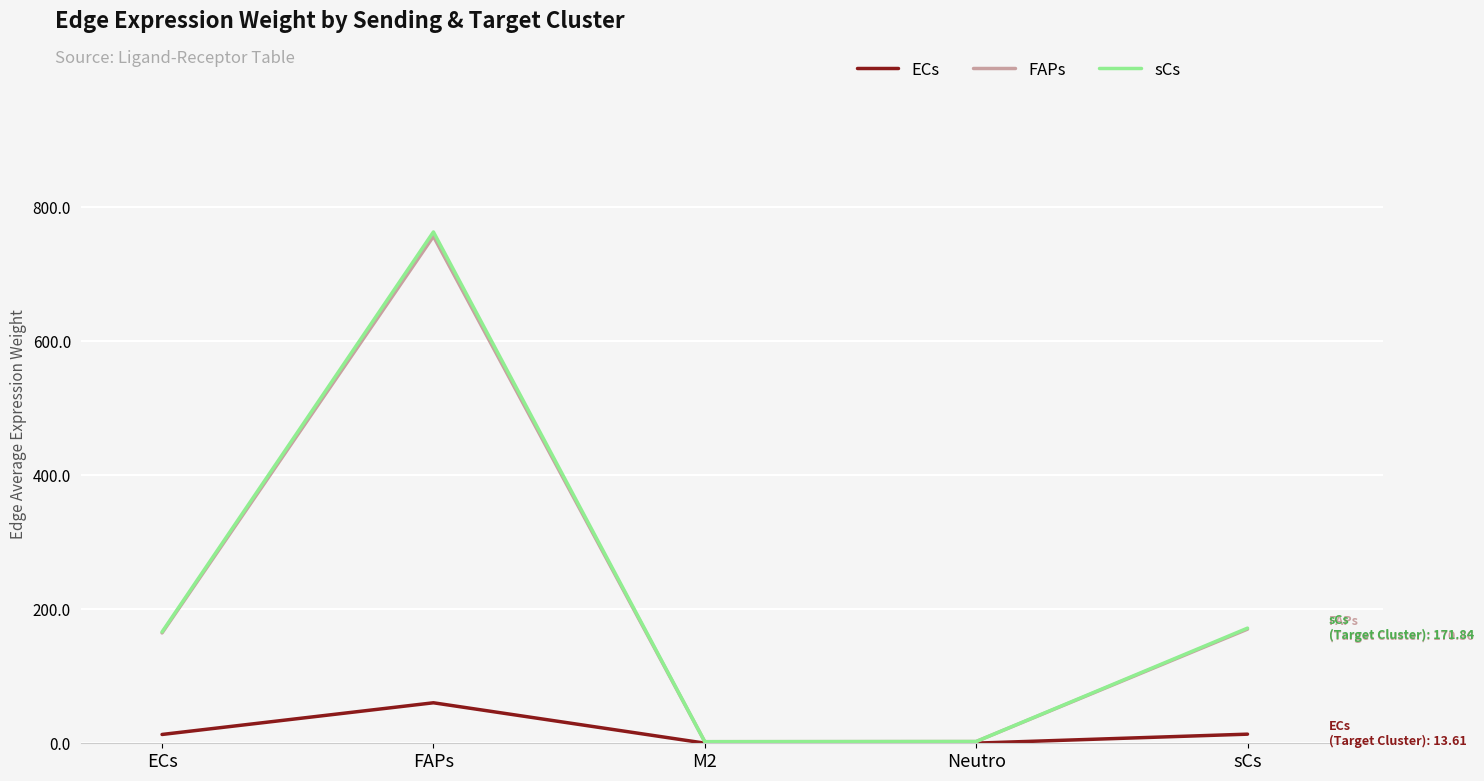

How many lines are shown in the chart?

3